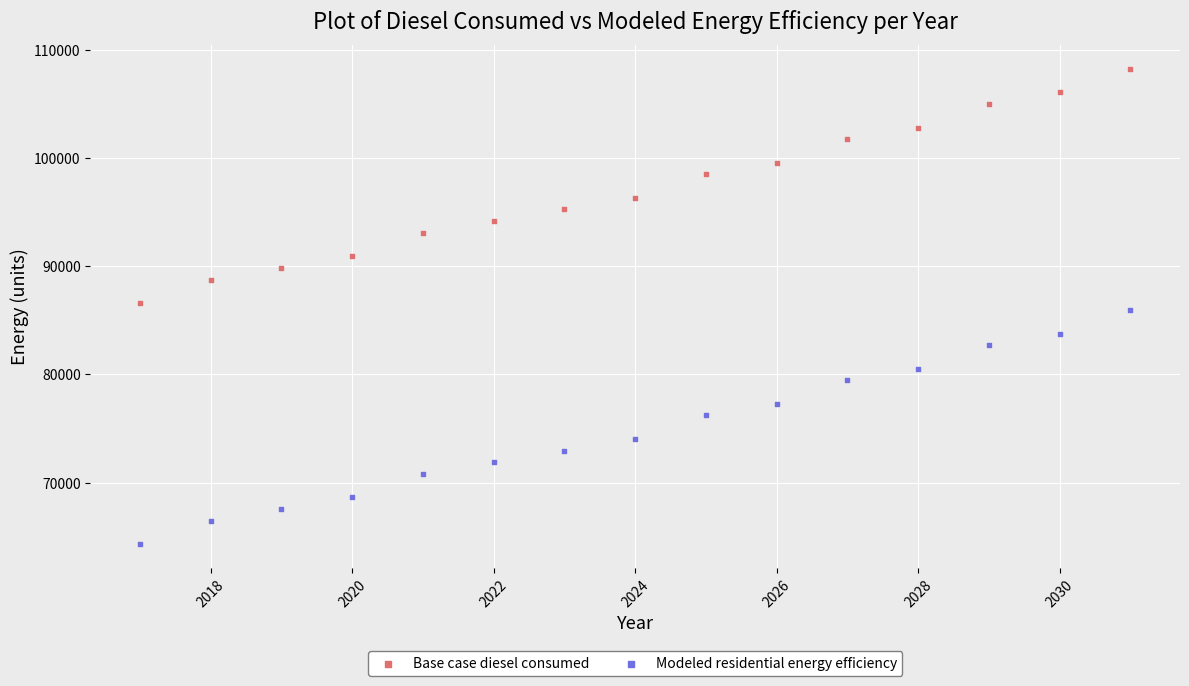

Across all data points, what is the range of X values (max minus min)?

14.0